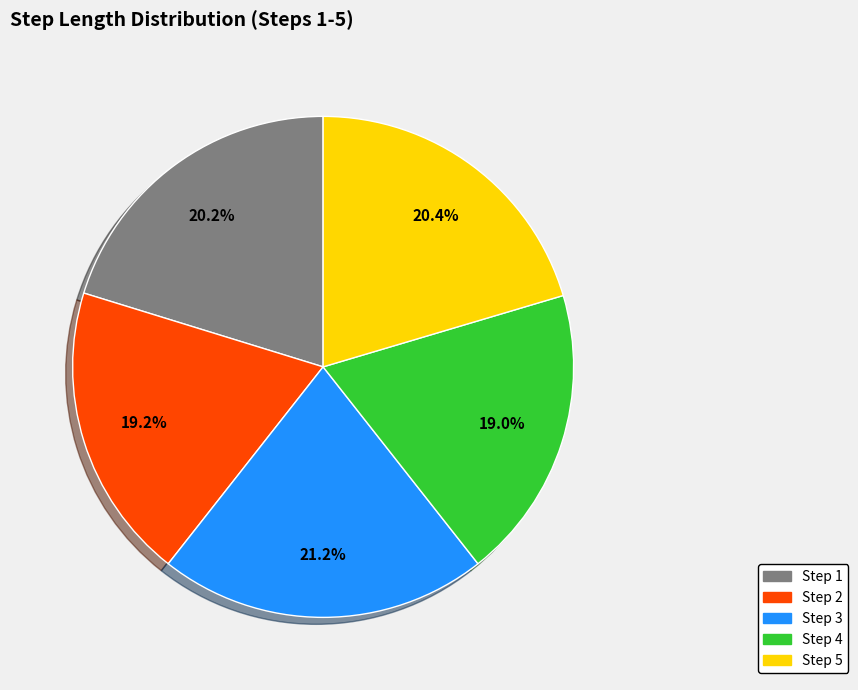

Is there any slice that represents more than half of the pie?

No